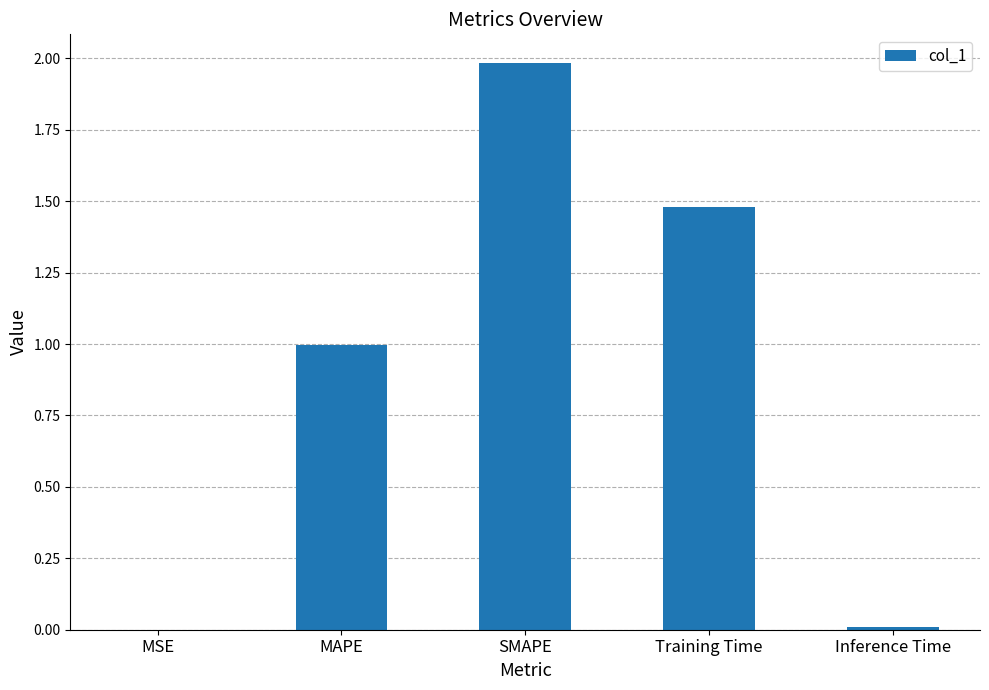

What is the change in value from SMAPE to Training Time?

-0.5